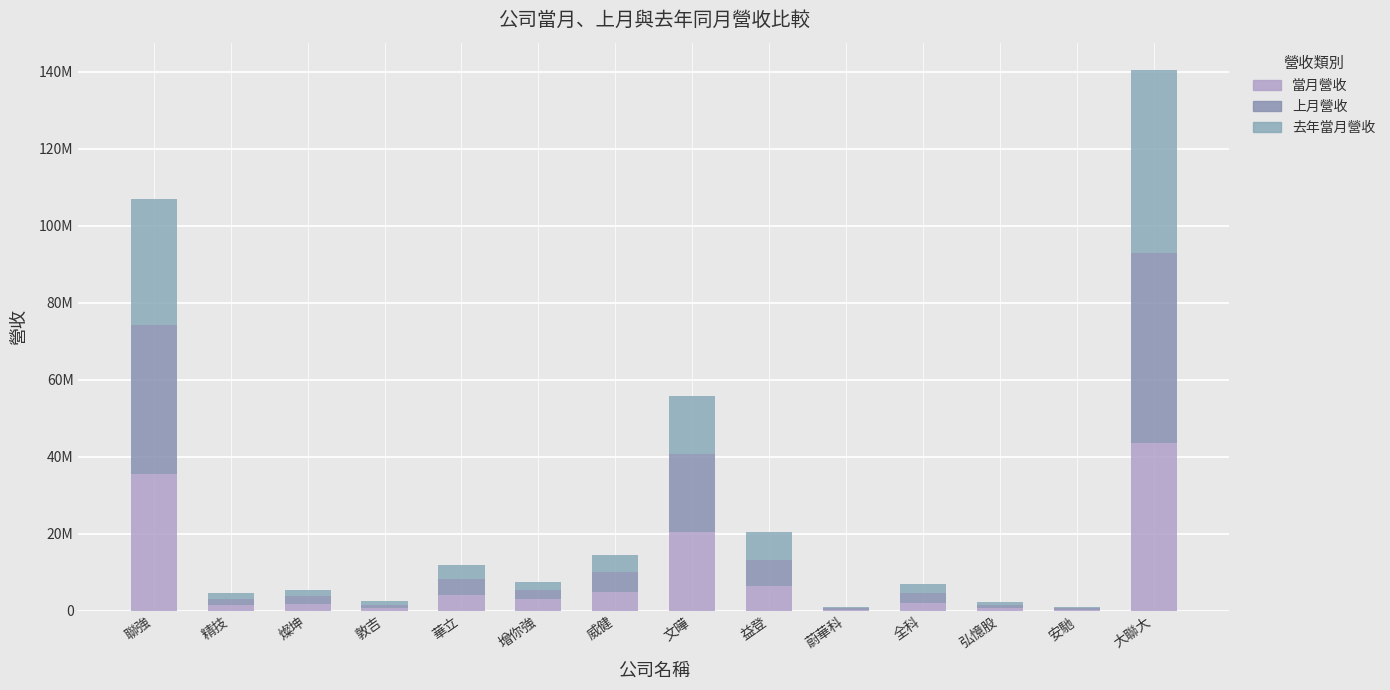

Are the bars horizontal?

No